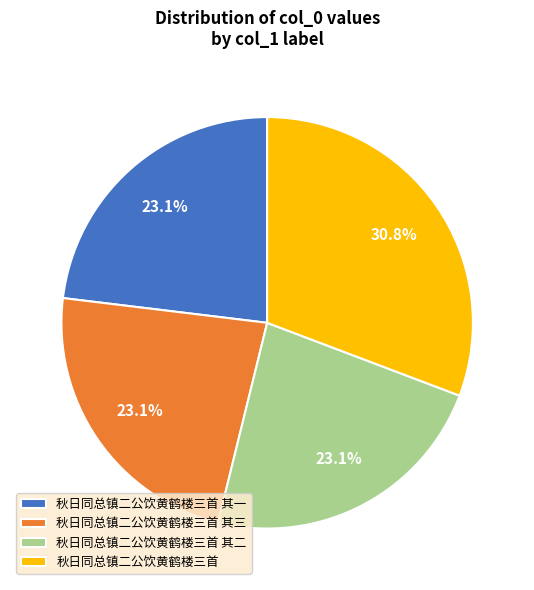

To the nearest percent, what portion does 秋日同总镇二公饮黄鹤楼三首 represent?

31%